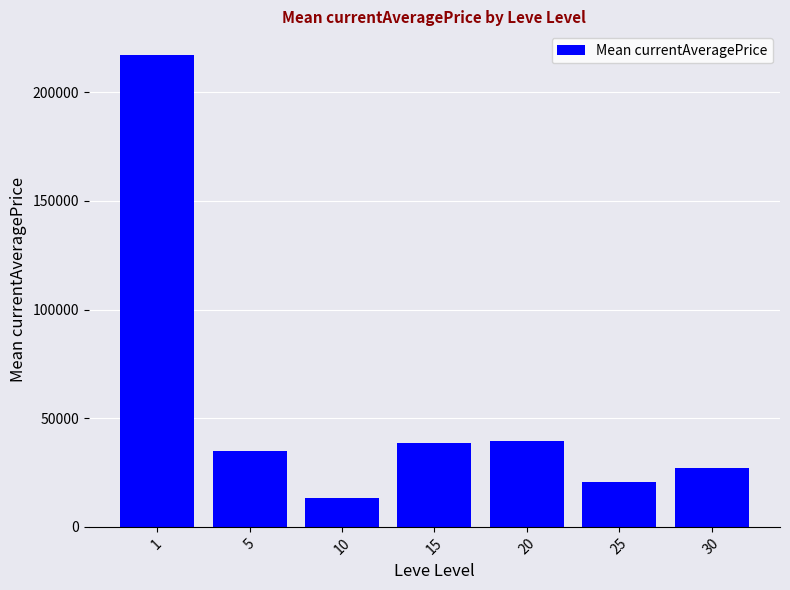

What is the average value?

55866.3